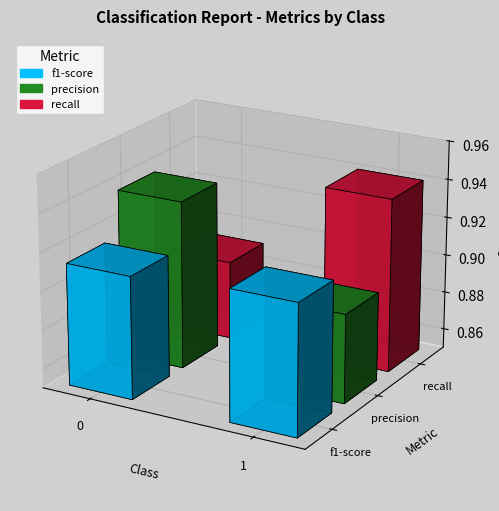

At which category is the sum across all series the highest?

1